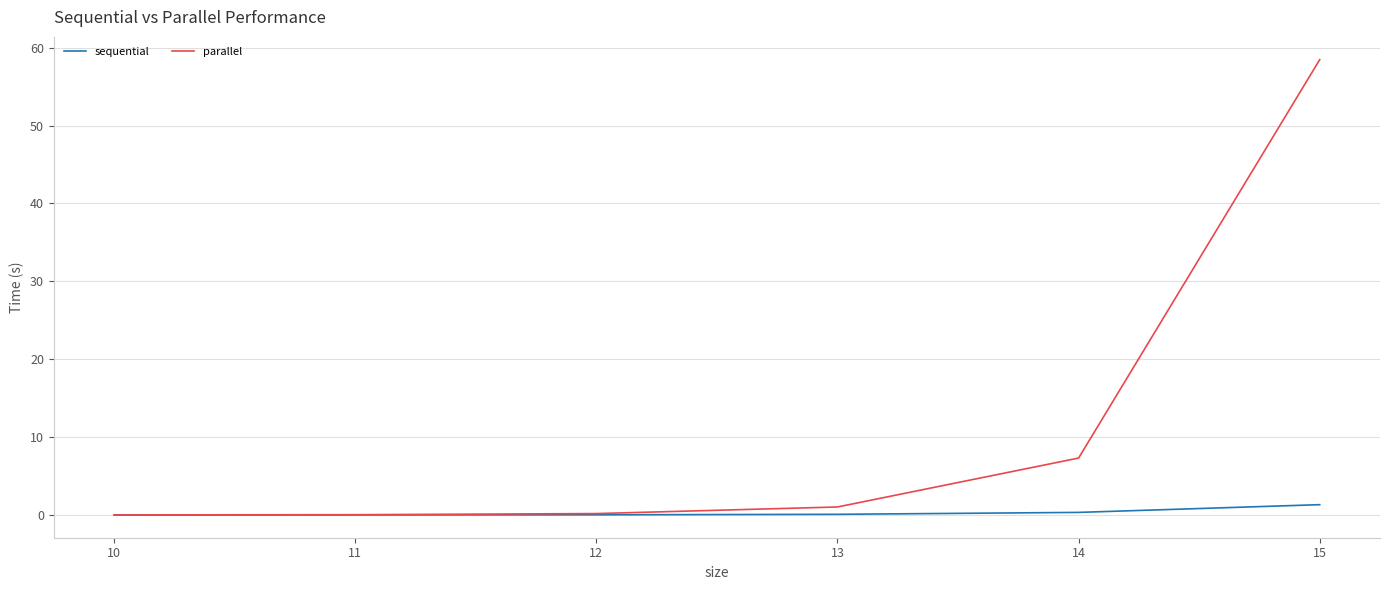

The value of sequential at 12 is 0.0. True or false?

True